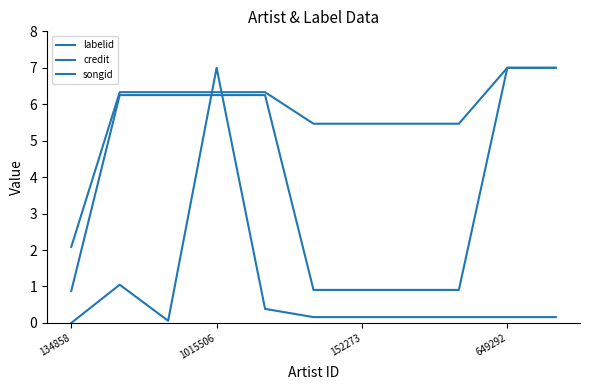

At which label is songid closest to 3?

5